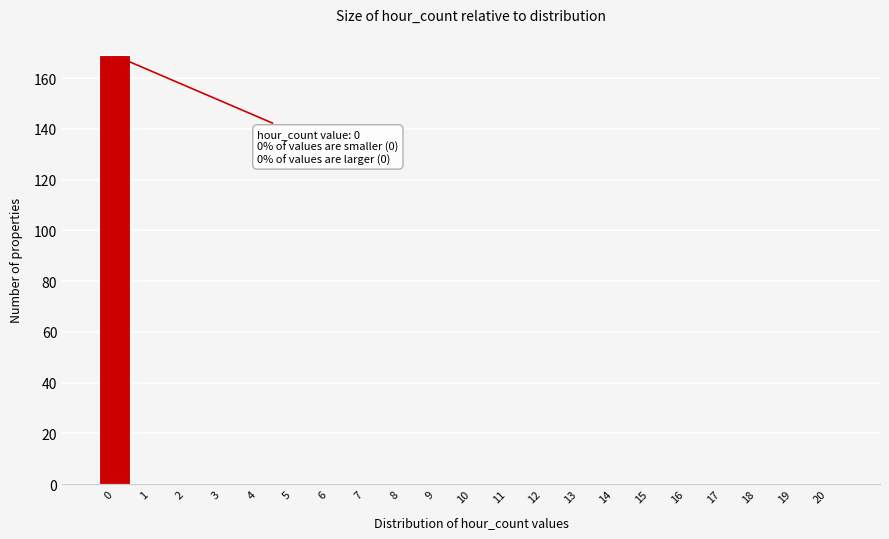

Reading left to right, transcribe all the data shown in this chart.

0=169	1=0	2=0	3=0	4=0	5=0	6=0	7=0	8=0	9=0	10=0	11=0	12=0	13=0	14=0	15=0	16=0	17=0	18=0	19=0	20=0